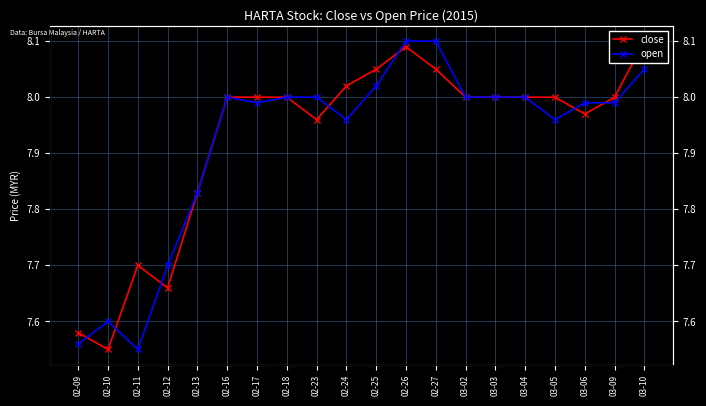

Which series has the largest total across all categories?

close